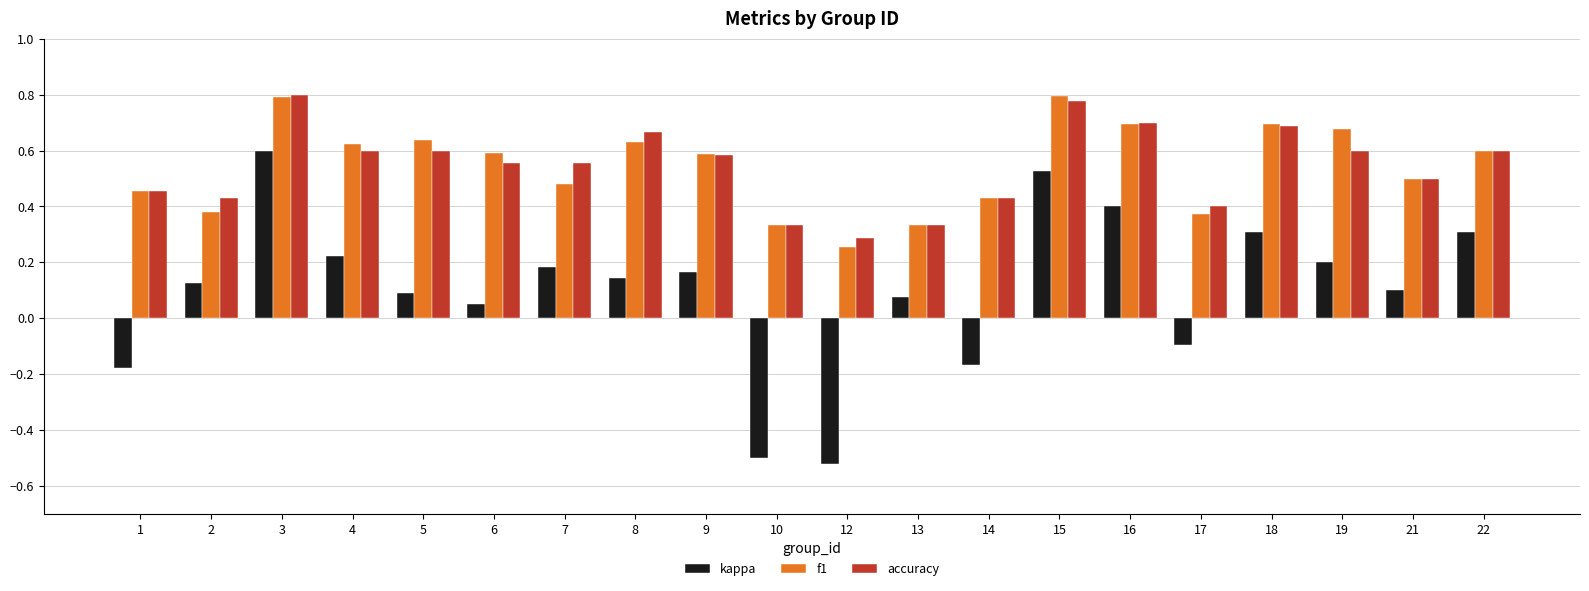

The value of accuracy at 9 is 0.6. True or false?

True